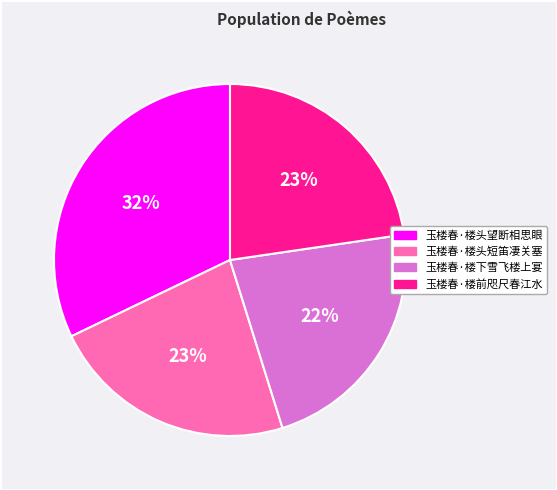

What is the largest slice in the pie chart?

玉楼春·楼头望断相思眼